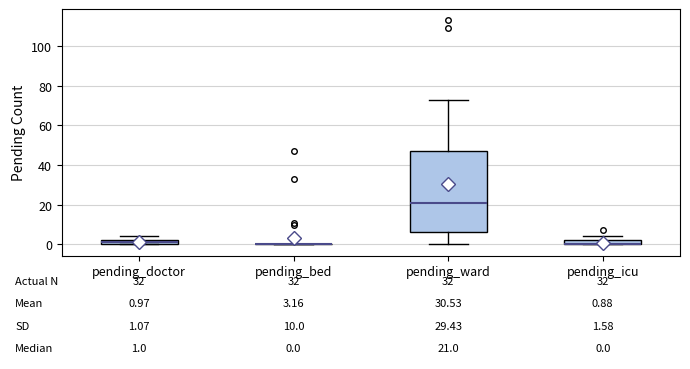

Which box is the tallest, from its lower edge to its upper edge?

pending_ward